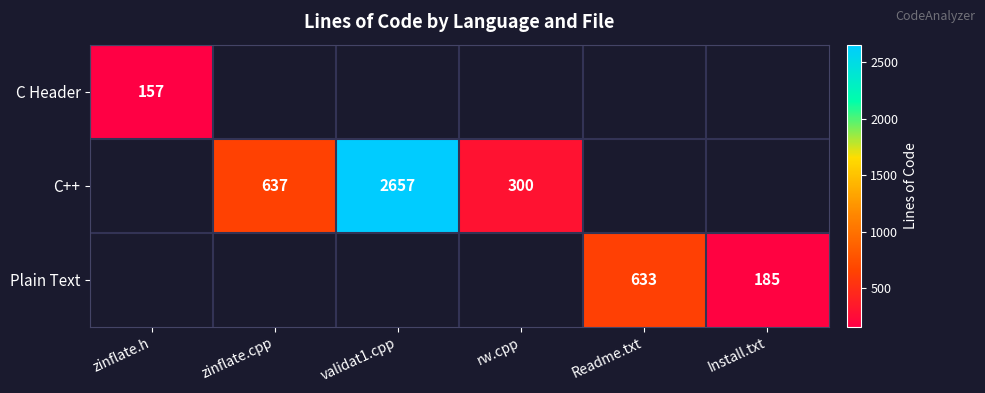

The C++ series shows 300 at rw.cpp. True or false?

True